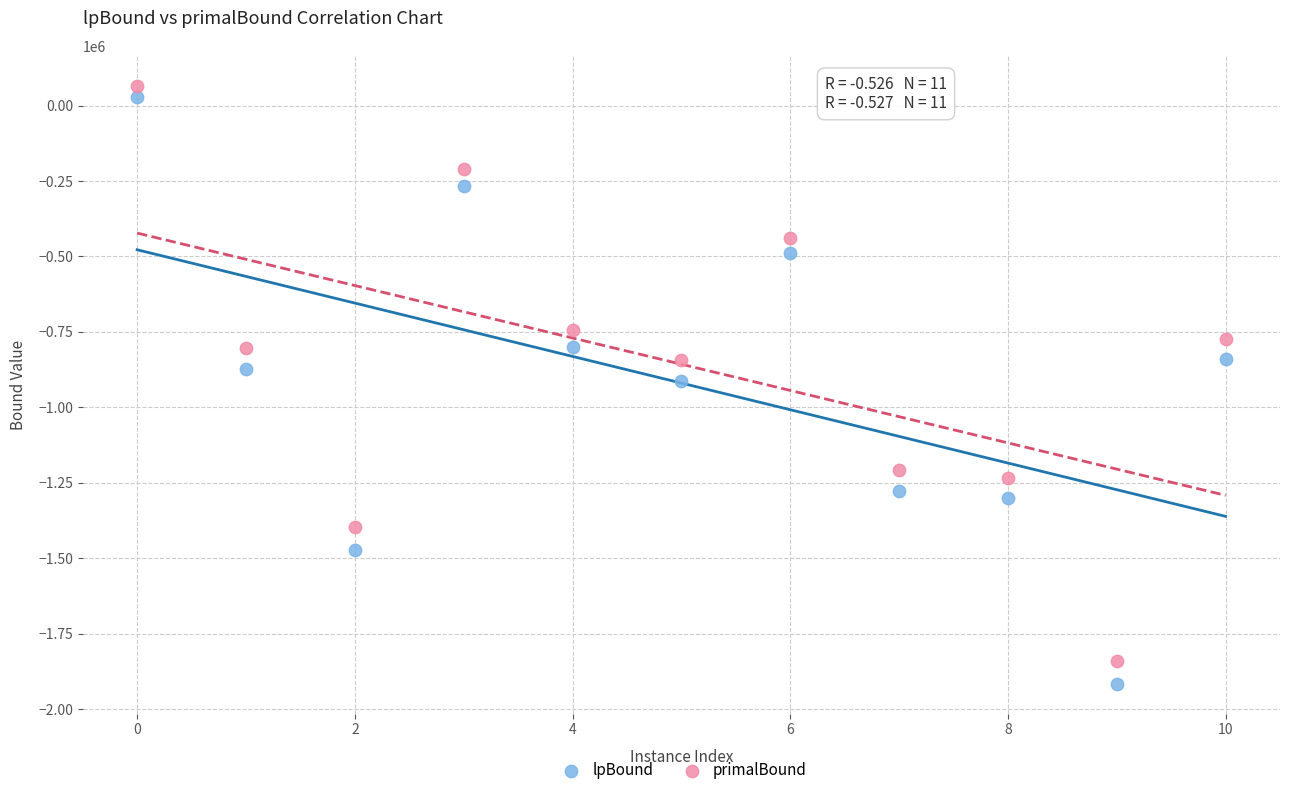

Which series has the largest Y range (max minus min)?

lpBound